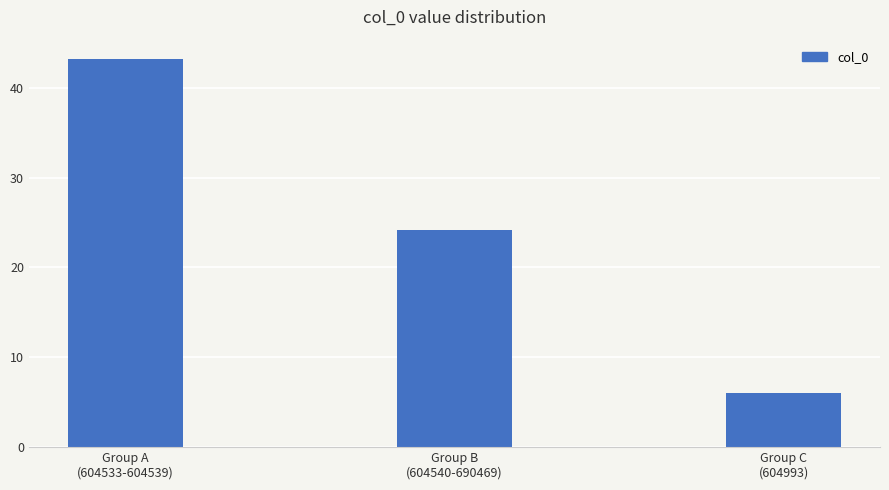

List the labels in order of value, smallest first.

Group C
(604993), Group B
(604540-690469), Group A
(604533-604539)